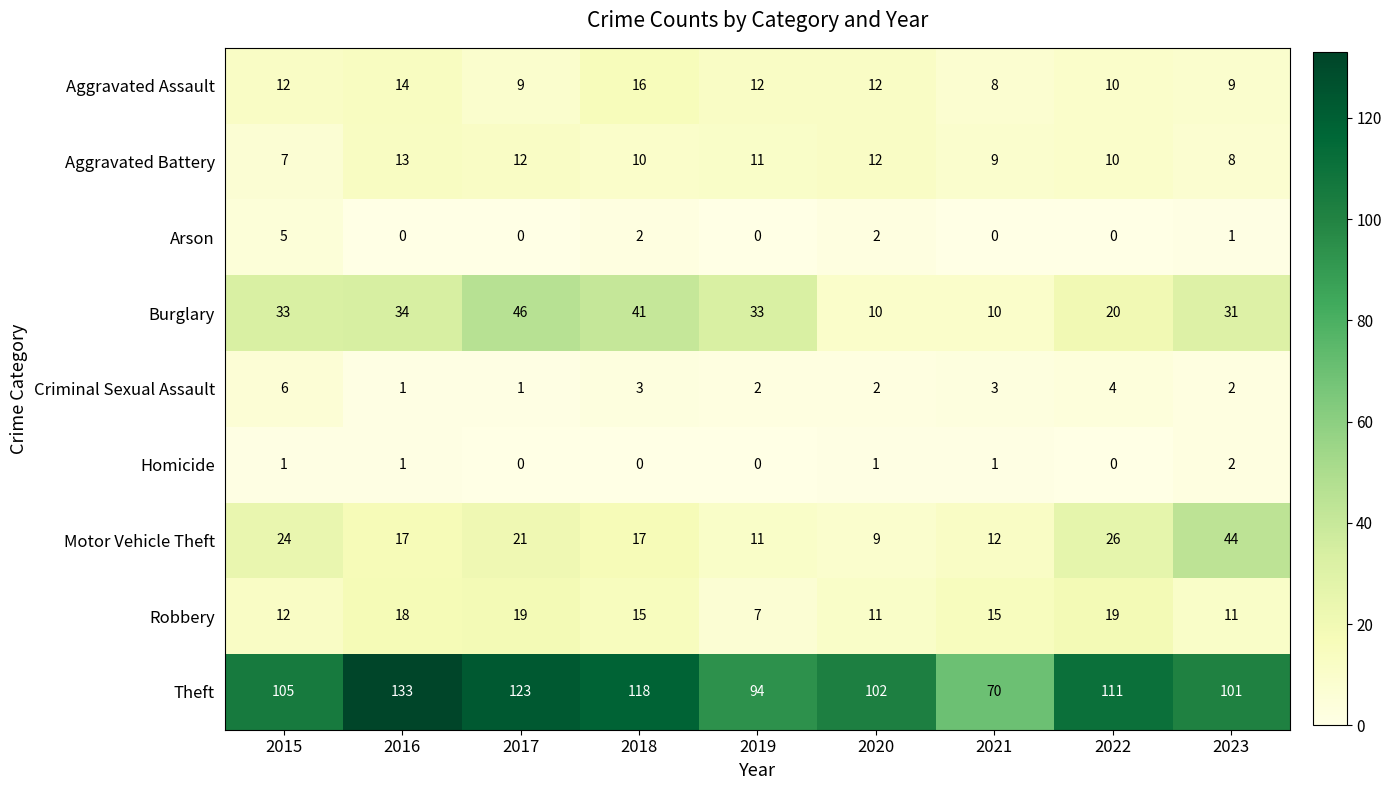

Rank the categories by Theft value from highest to lowest.

2016, 2017, 2018, 2022, 2015, 2020, 2023, 2019, 2021